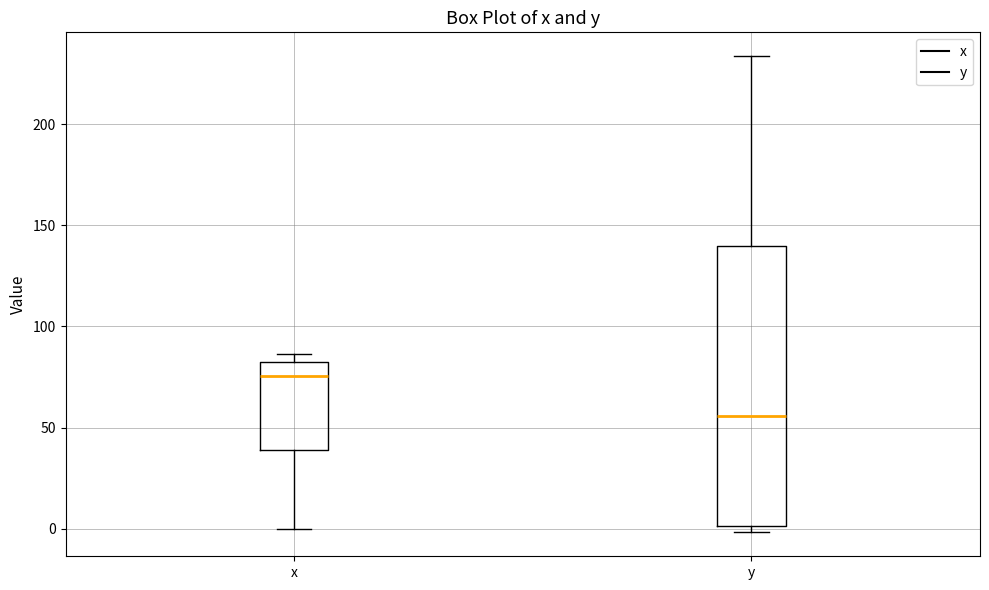

Reading left to right, read every box against the y-axis: the position of its median line, the range the box covers, and the ends of its whiskers. The values are not printed on the chart, so give them approximately, as read against the axis.

x: median 75, box 40 to 80, whiskers 0 to 85
y: median 55, box 0 to 140, whiskers 0 (just below the box's lower edge) to 235